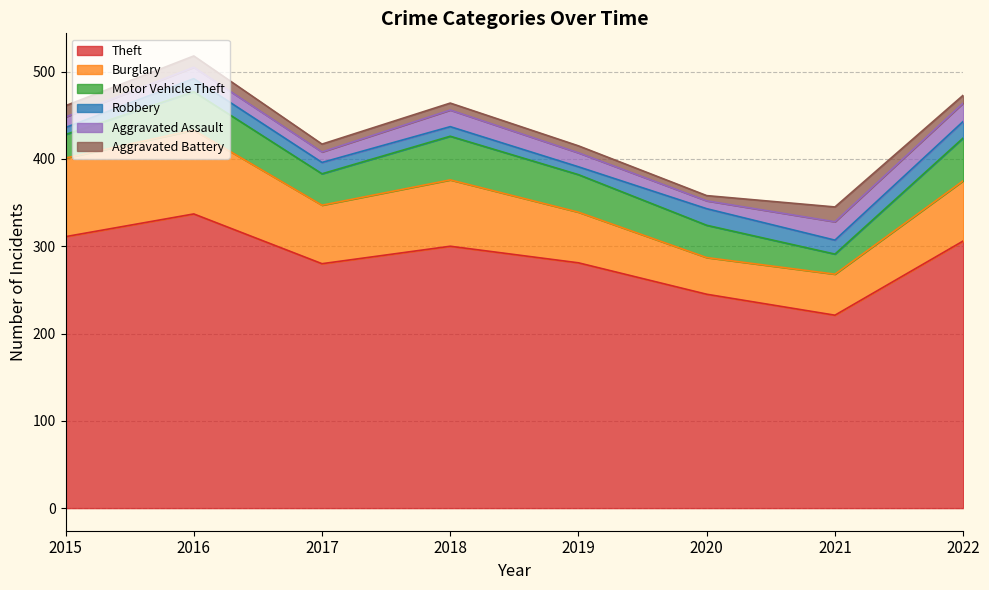

How many lines are shown in the chart?

6